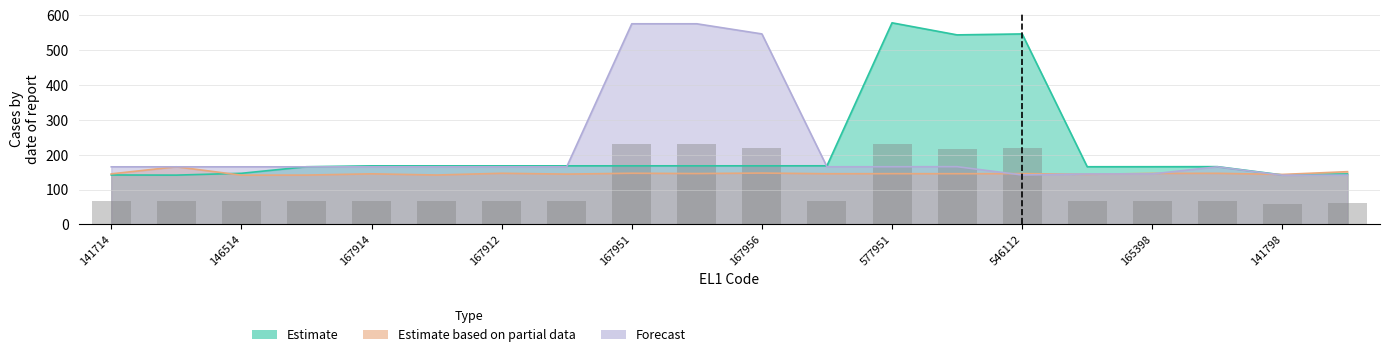

Is it true that Estimate based on partial data equals 144.2 at 167916?

True